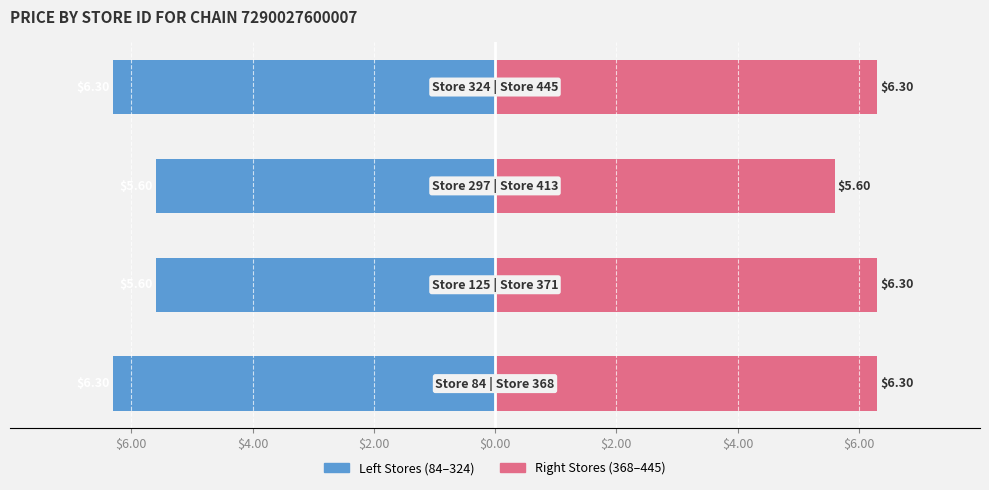

The Right Stores (368–445) series shows 8.3 at $0.00. True or false?

False